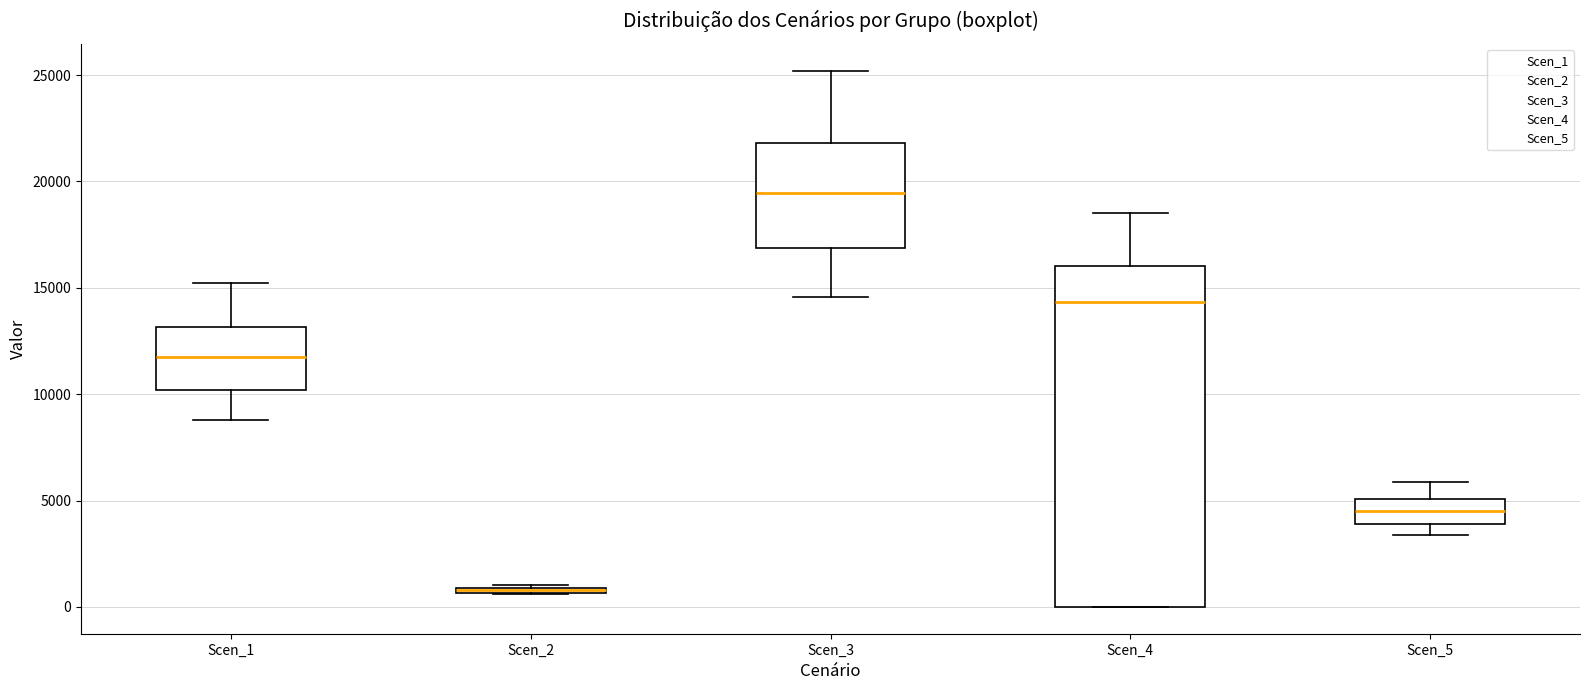

Where does the lower whisker of the box for Scen_5 end on the y-axis? The values are not printed on the chart, so give them approximately, as read against the axis.

3500